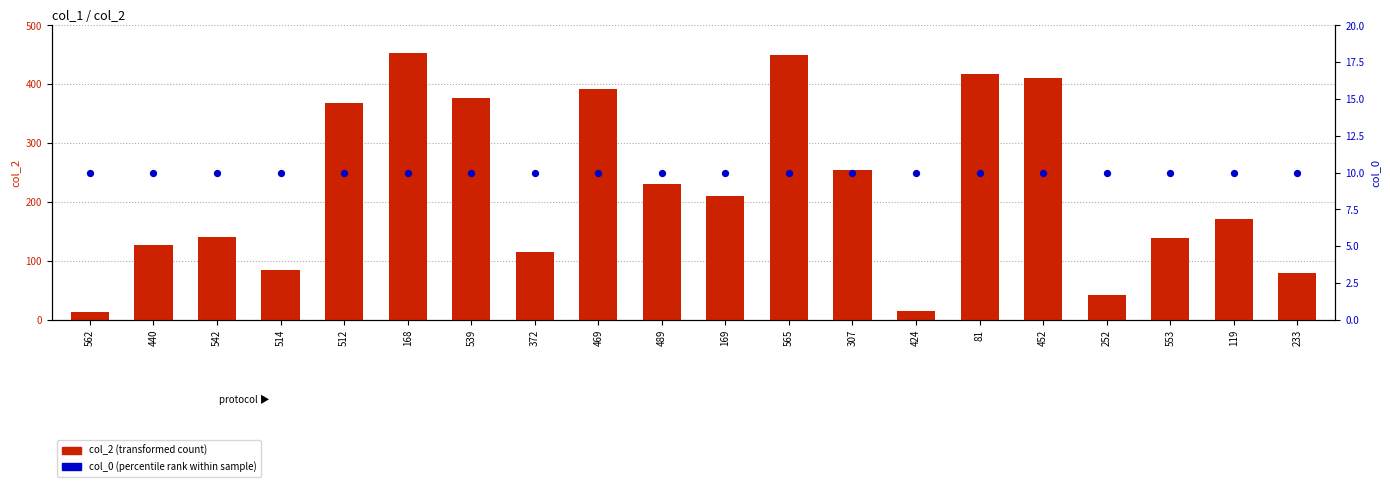

Which series has the largest Y range (max minus min)?

col_2 (transformed count)